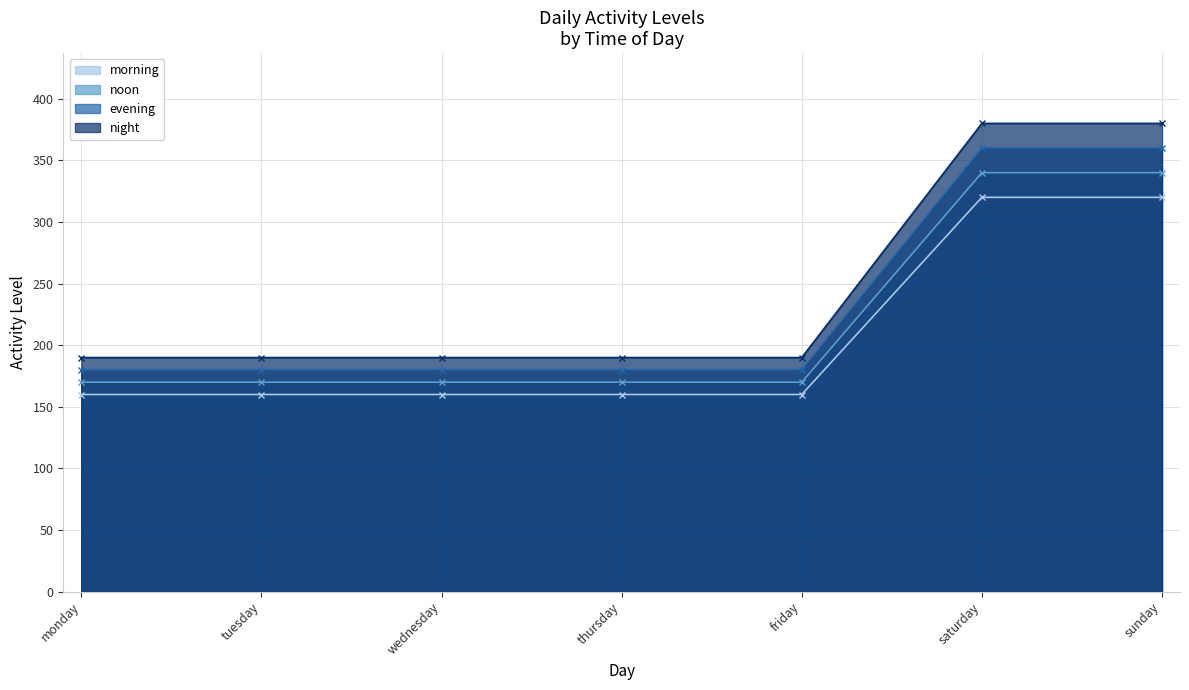

What is the label of the 3rd point from the right?

friday